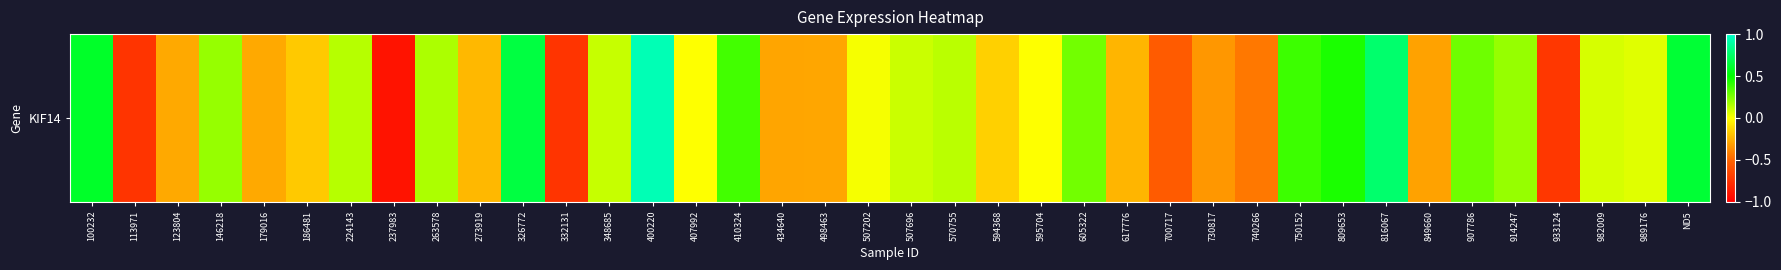

The chart shows a value of 0.0 at 407992. True or false?

True